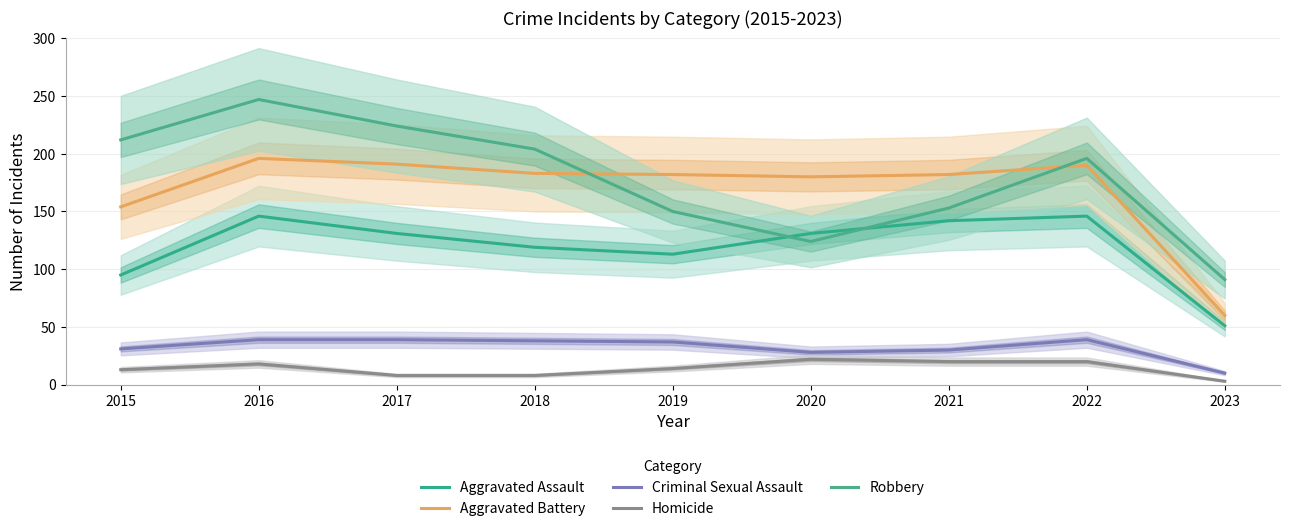

What is the smallest value displayed?

3